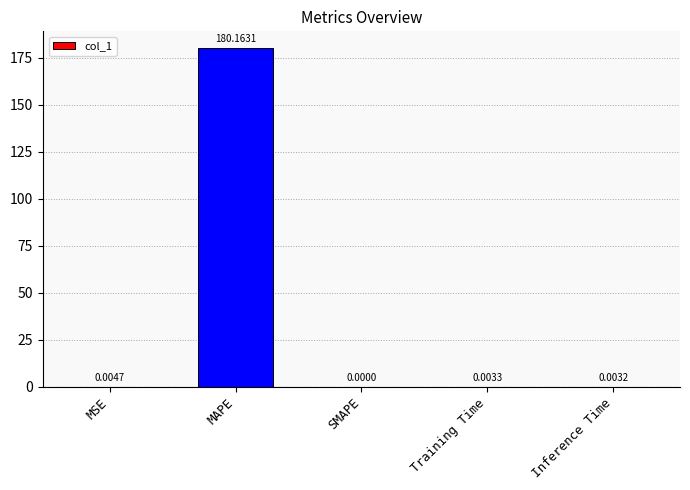

Is it true that the value at MSE is 0.0?

True